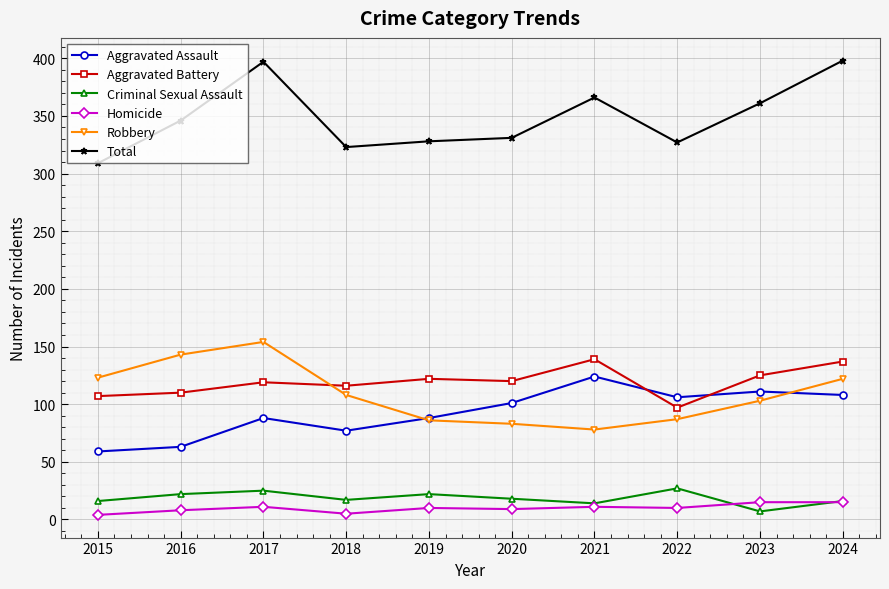

Is the value of Total at 2020 greater than the value of Homicide at 2023?

Yes